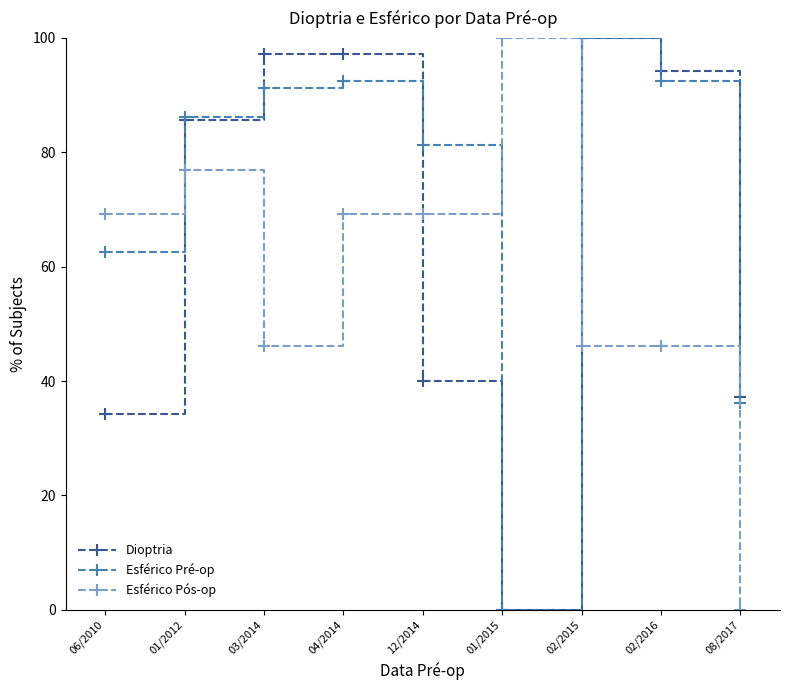

Does the chart display data point markers on the line(s)?

Yes